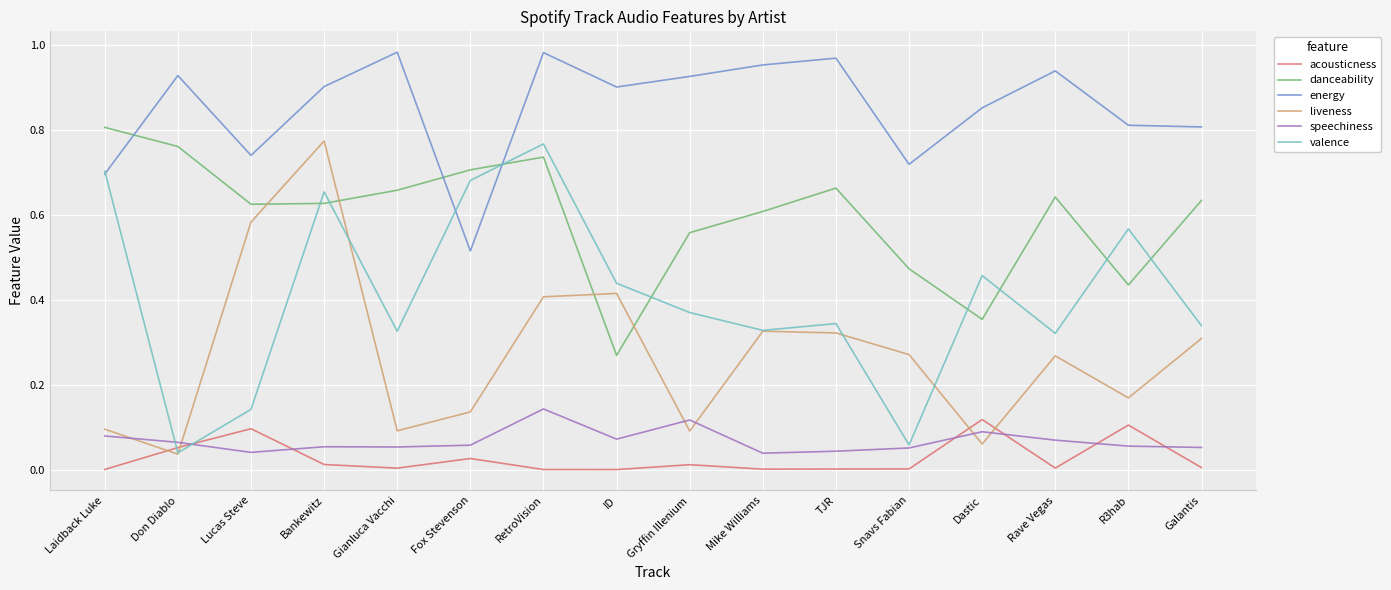

Where do speechiness and acousticness first cross each other?

Don Diablo and Lucas Steve